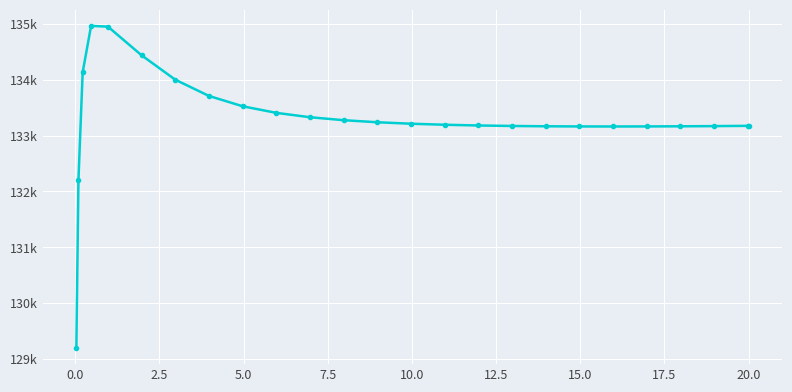

Is this an area chart (filled region under the line)?

No